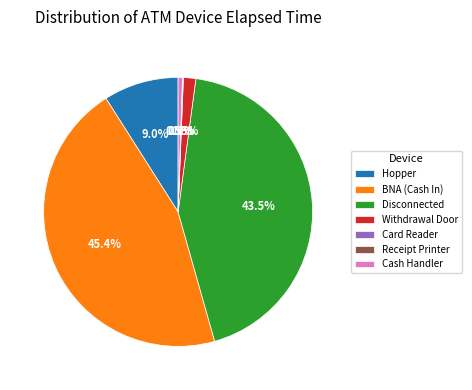

How much of the chart is everything except Hopper?

91.0%